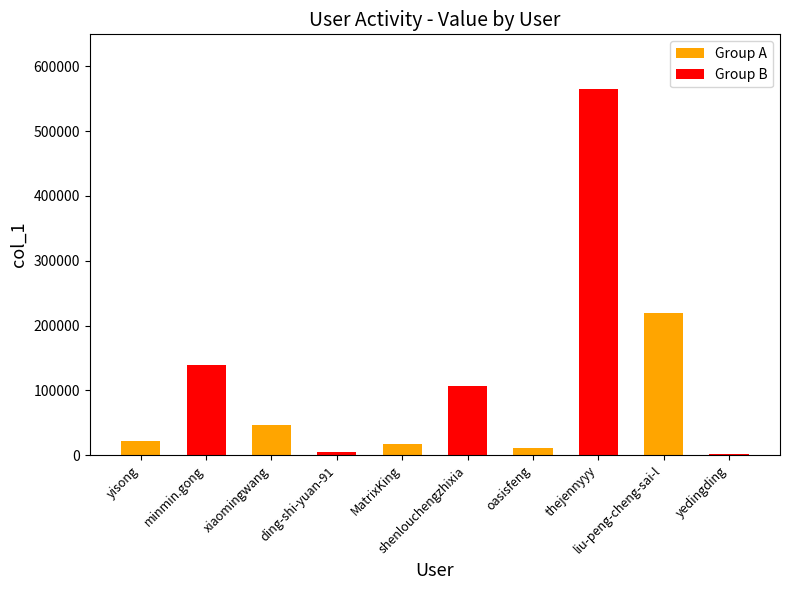

What is the difference between the second highest and minimum values?

216691